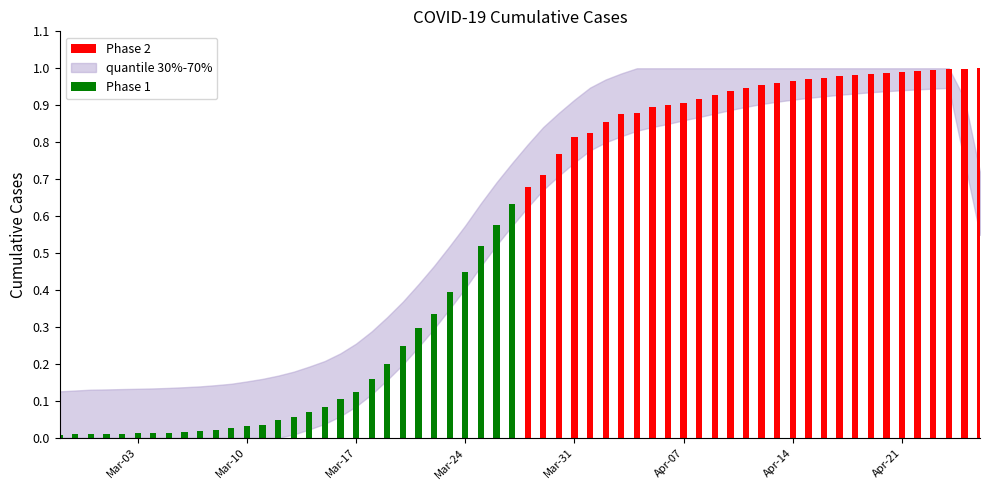

Which series has the largest total across all categories?

Phase 2